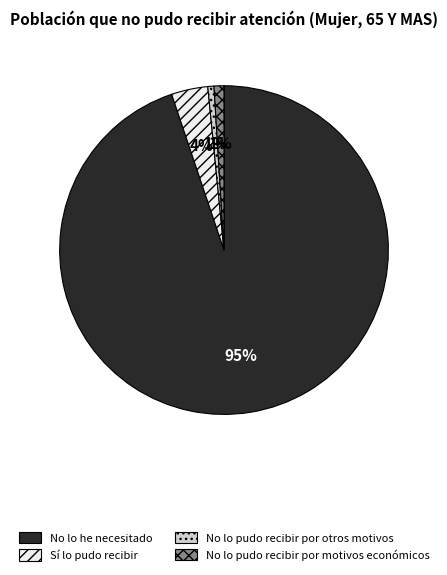

Which slice represents more than half of the pie?

No lo he necesitado